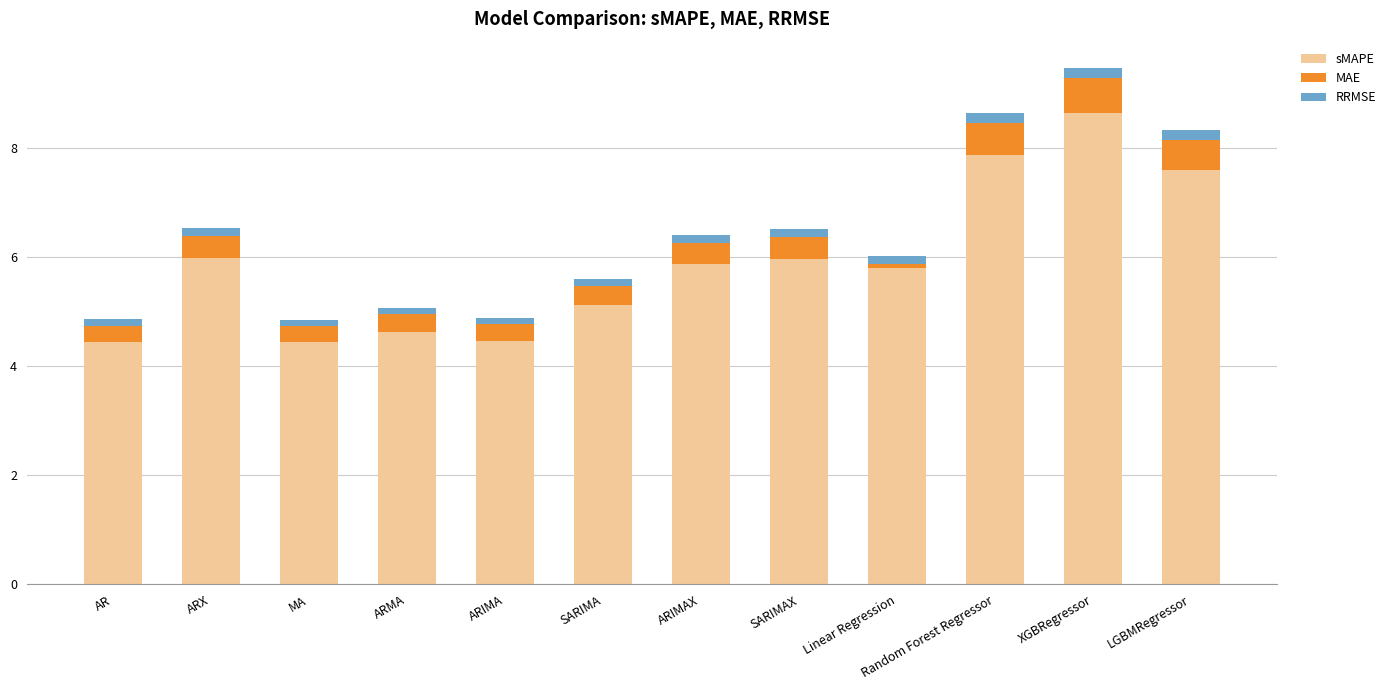

The sMAPE series shows 2.3 at ARIMAX. True or false?

False